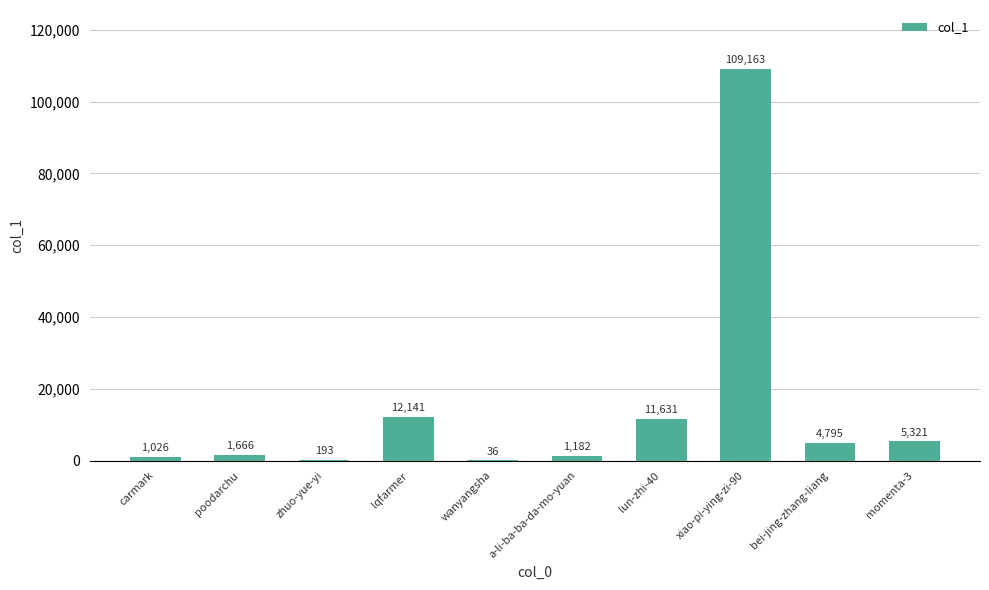

Which label corresponds to the largest value in the chart?

xiao-pi-ying-zi-90